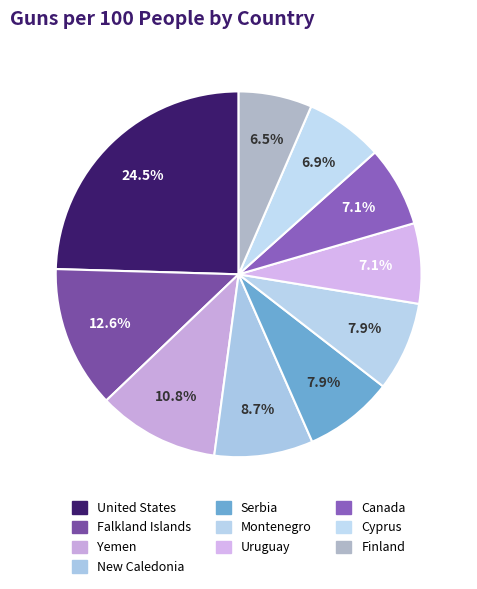

To the nearest percent, what is the average slice percentage?

10%